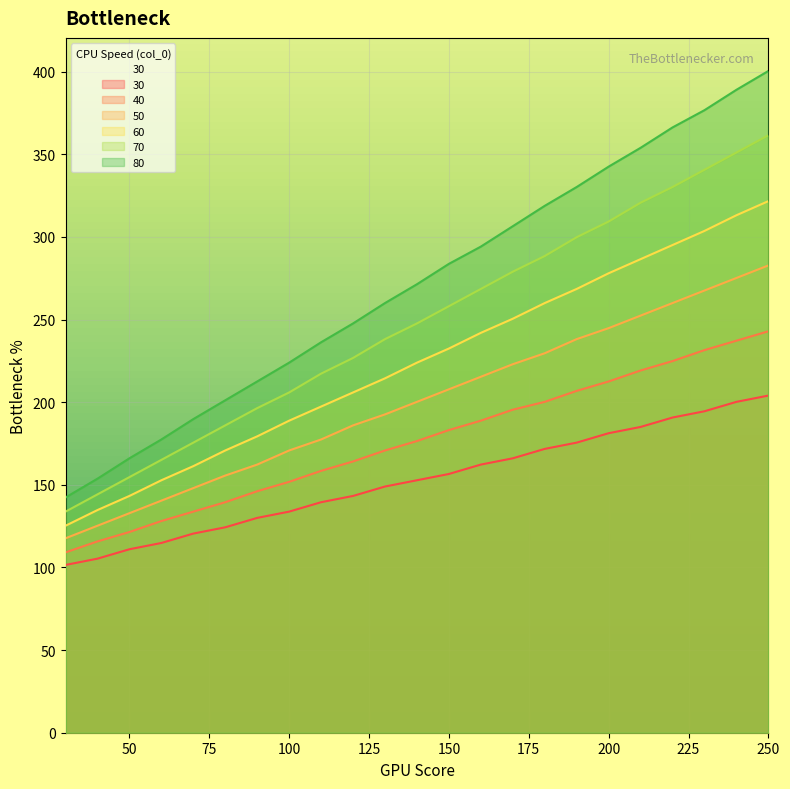

What is the difference between the 30 values at 90 and 220?

60.7